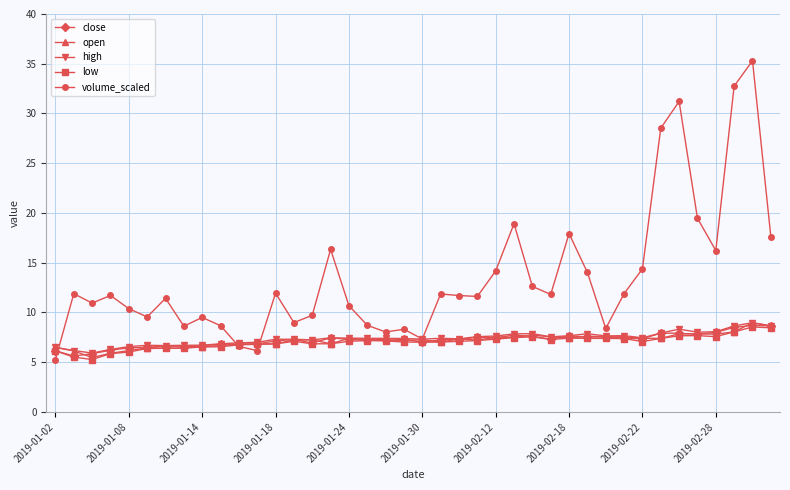

What is the greatest value displayed?

35.3